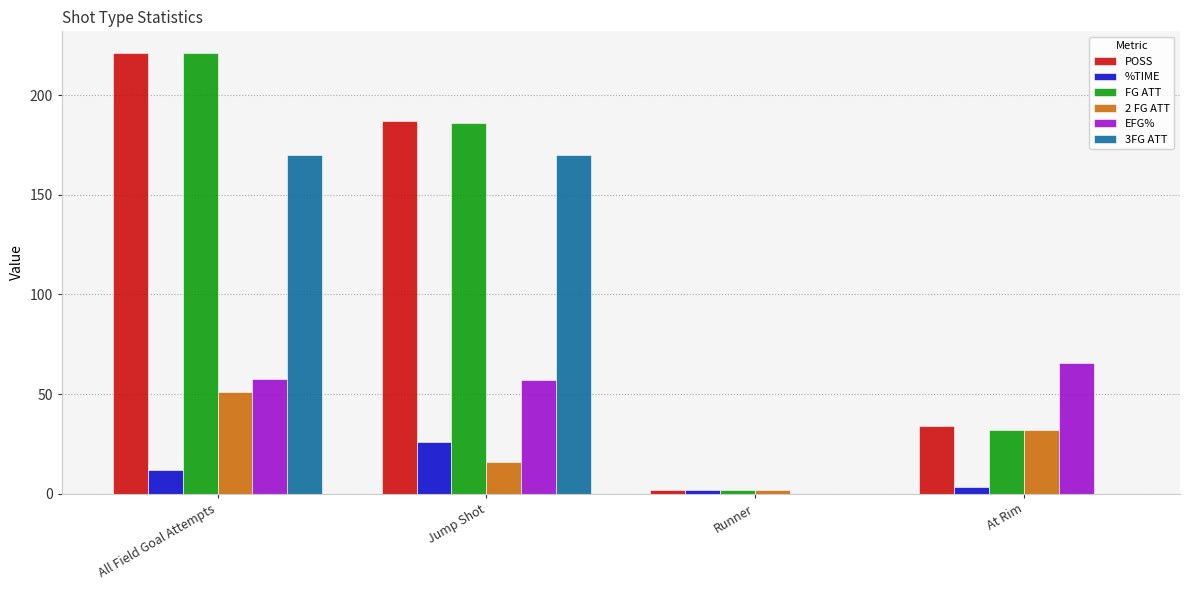

Where is %TIME nearest to the value 13?

All Field Goal Attempts